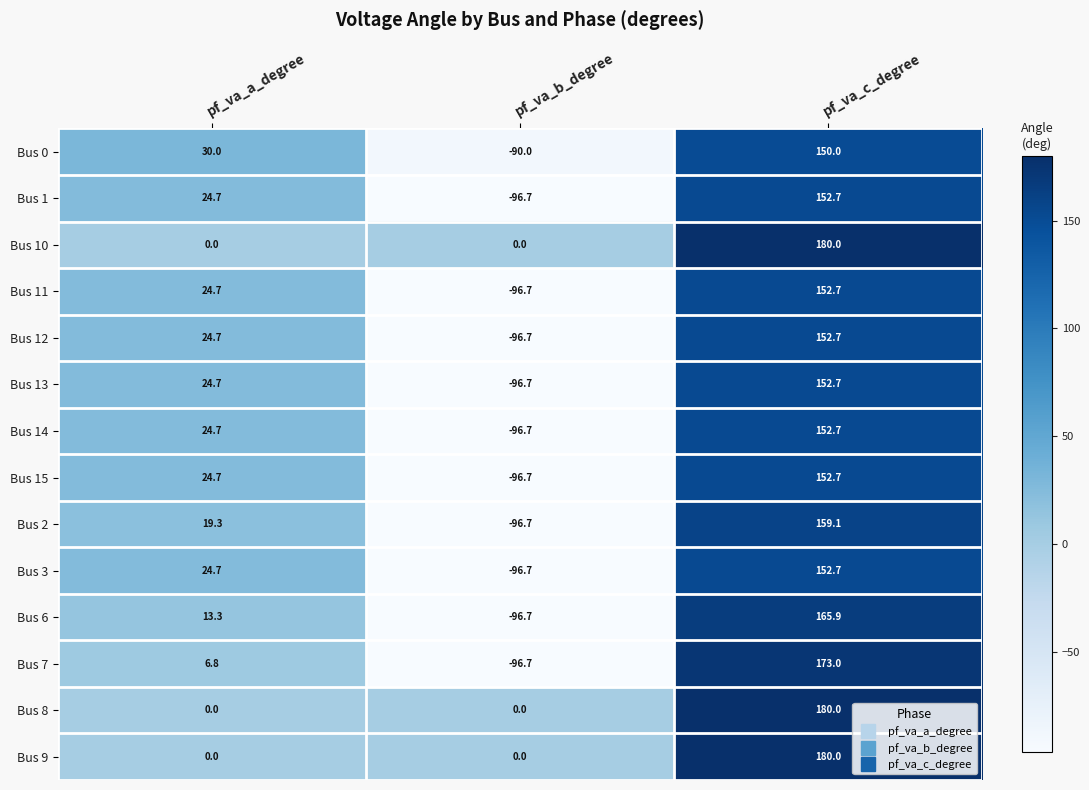

Between pf_va_b_degree and pf_va_c_degree, which series saw the biggest shift?

Bus 7